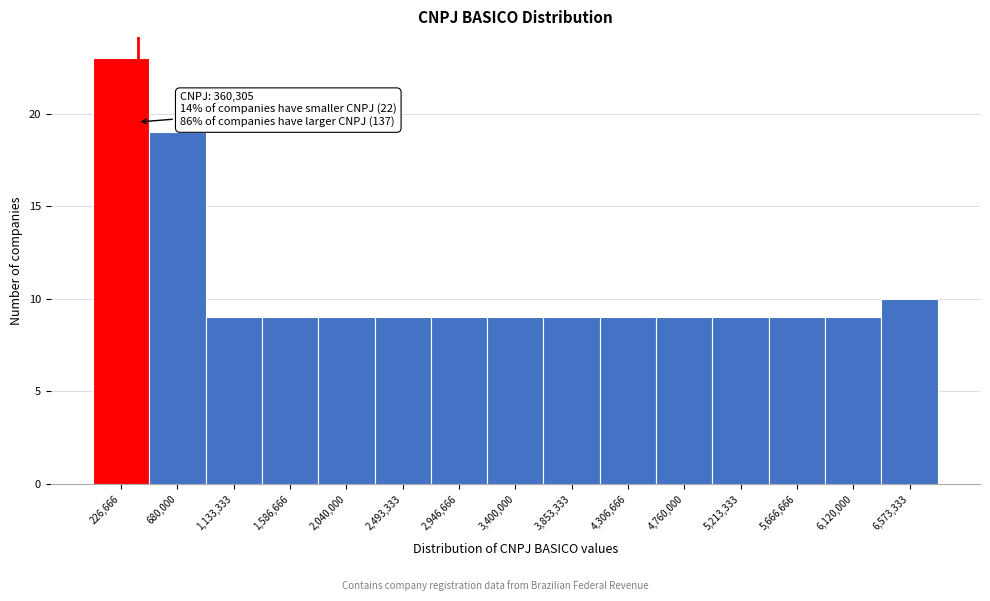

Which range on the x-axis has the tallest bar?

0 to 450000